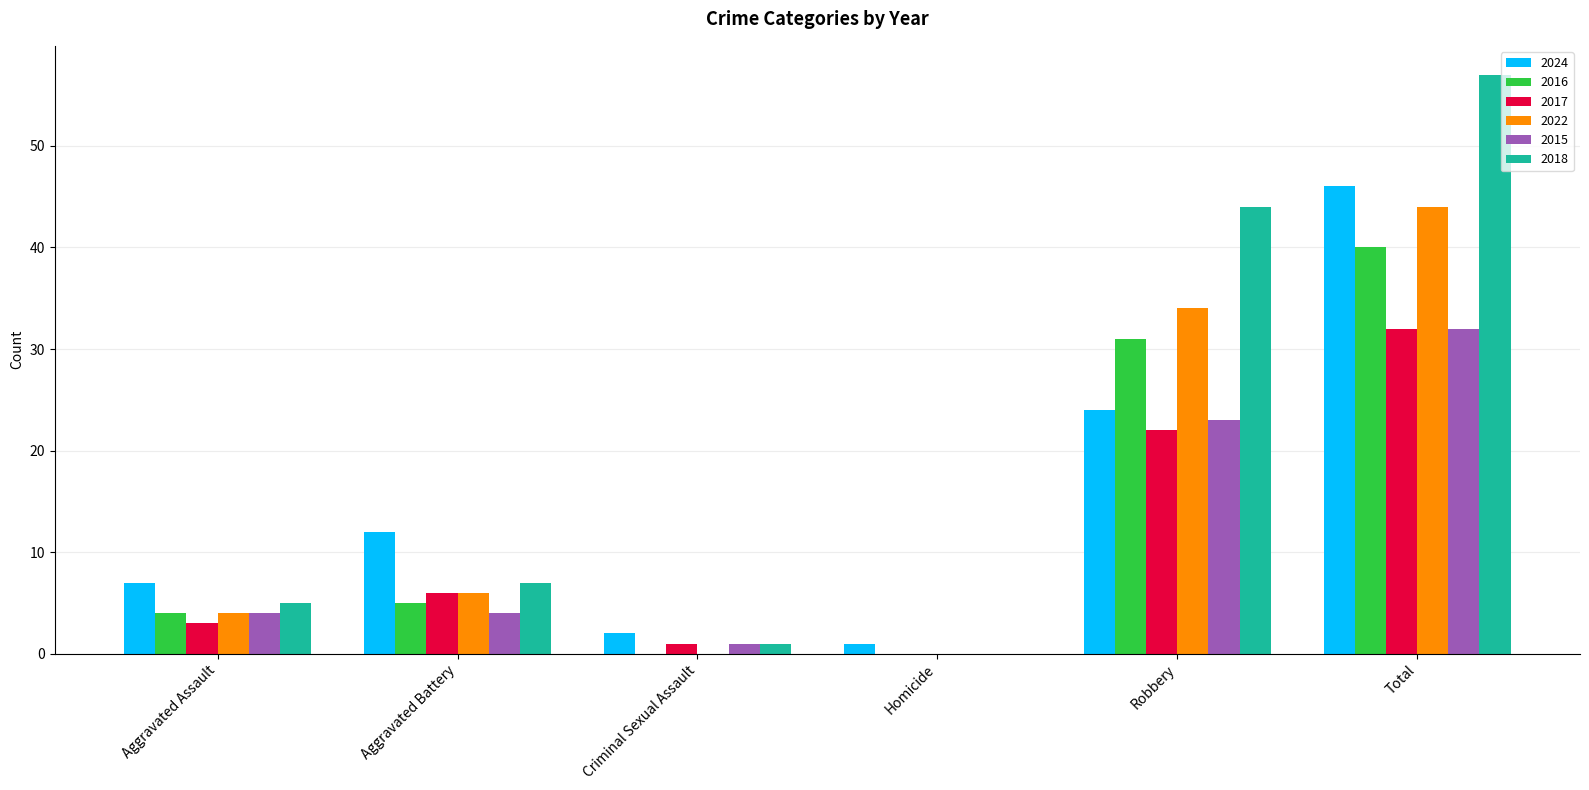

Reading left to right, transcribe all the data shown in this chart.

2024: Aggravated Assault=7	Aggravated Battery=12	Criminal Sexual Assault=2	Homicide=1	Robbery=24	Total=46
2016: Aggravated Assault=4	Aggravated Battery=5	Criminal Sexual Assault=0	Homicide=0	Robbery=31	Total=40
2017: Aggravated Assault=3	Aggravated Battery=6	Criminal Sexual Assault=1	Homicide=0	Robbery=22	Total=32
2022: Aggravated Assault=4	Aggravated Battery=6	Criminal Sexual Assault=0	Homicide=0	Robbery=34	Total=44
2015: Aggravated Assault=4	Aggravated Battery=4	Criminal Sexual Assault=1	Homicide=0	Robbery=23	Total=32
2018: Aggravated Assault=5	Aggravated Battery=7	Criminal Sexual Assault=1	Homicide=0	Robbery=44	Total=57